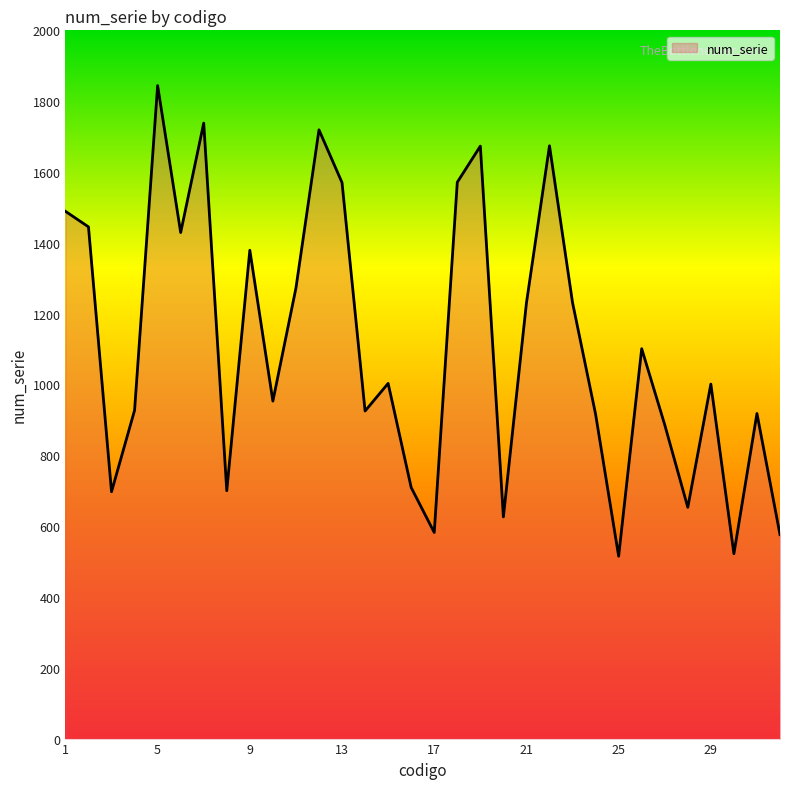

What is the smallest value displayed?

515